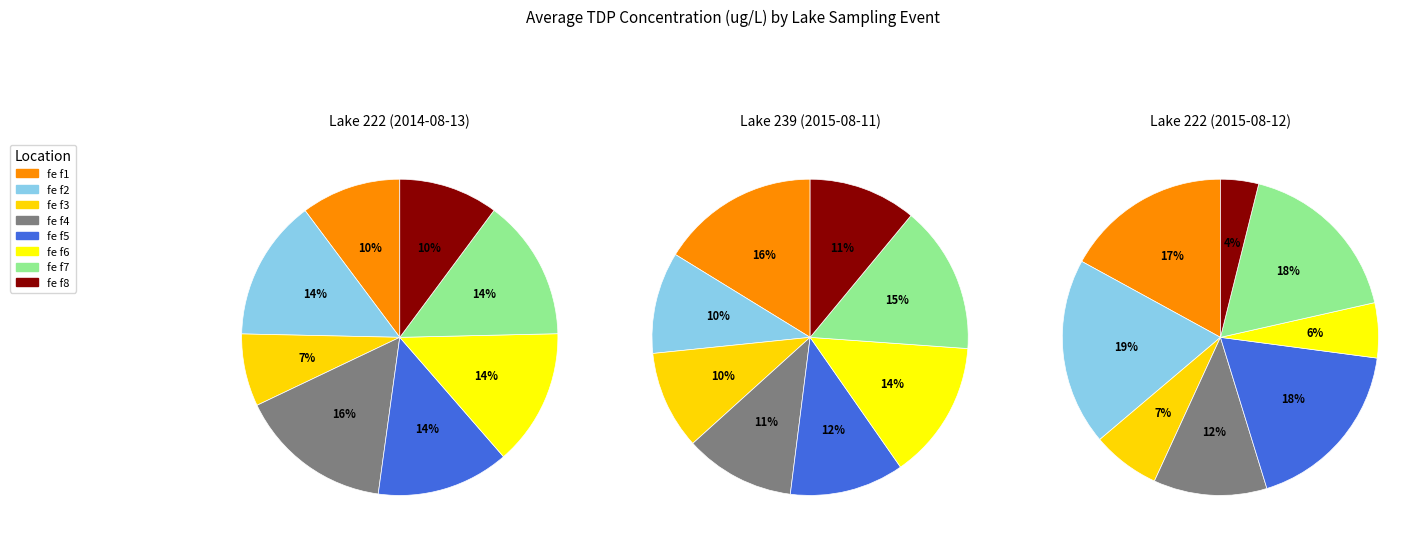

Which slice is the largest?

fe f2